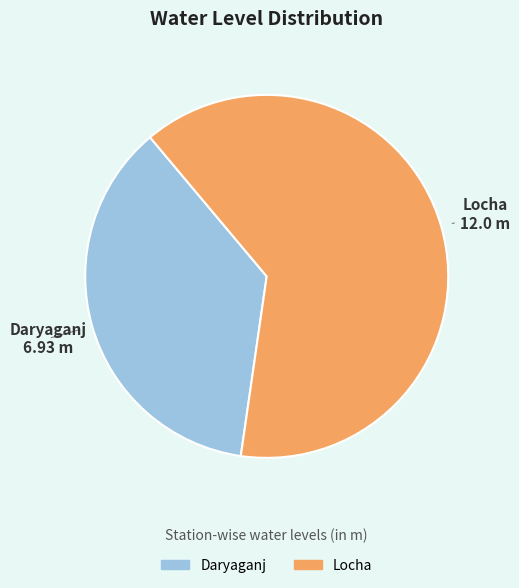

Between Locha and Daryaganj, which is larger?

Locha